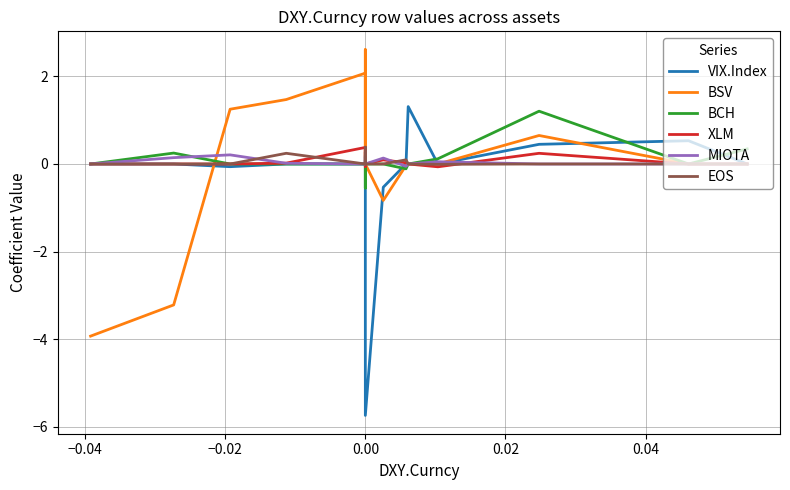

What is the difference between the maximum and second lowest values in the MIOTA series?

0.2